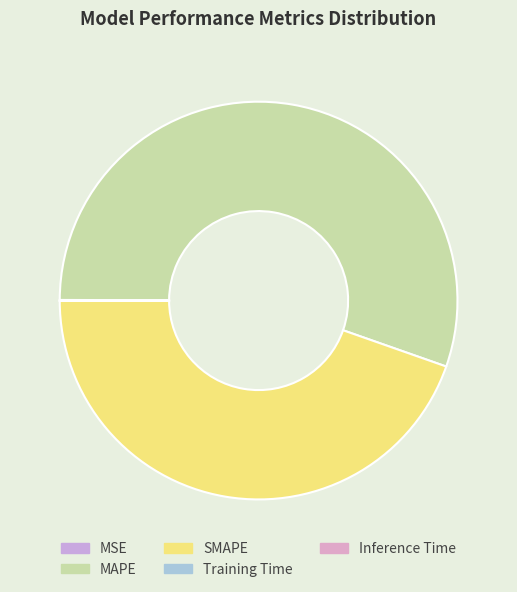

Is MAPE the majority of the pie?

Yes